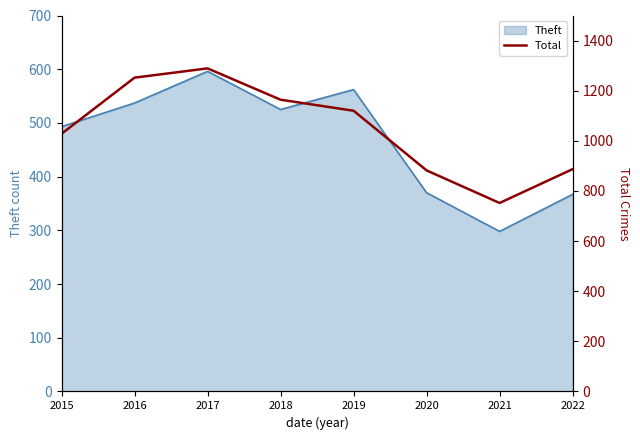

Approximately how many times larger is the value at 2016 compared to 2018?

1.1